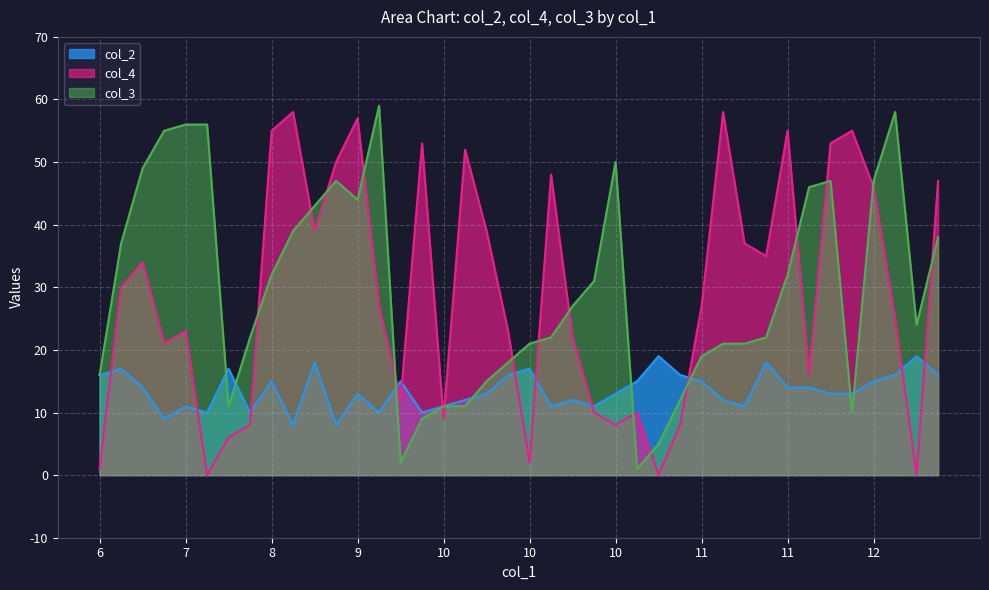

Which label corresponds to the largest value in the chart?

9